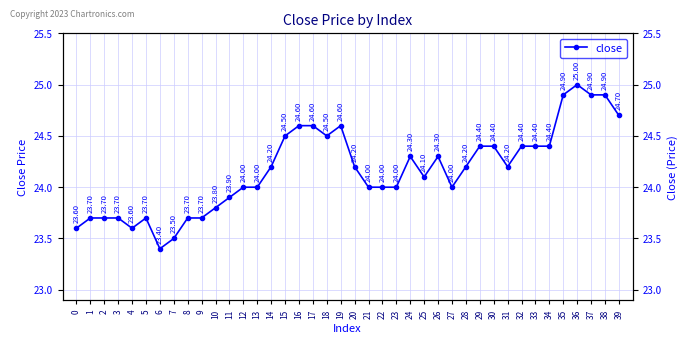

Reading left to right, what are all the values shown in this chart?

0=23.6	1=23.7	2=23.7	3=23.7	4=23.6	5=23.7	6=23.4	7=23.5	8=23.7	9=23.7	10=23.8	11=23.9	12=24.0	13=24.0	14=24.2	15=24.5	16=24.6	17=24.6	18=24.5	19=24.6	20=24.2	21=24.0	22=24.0	23=24.0	24=24.3	25=24.1	26=24.3	27=24.0	28=24.2	29=24.4	30=24.4	31=24.2	32=24.4	33=24.4	34=24.4	35=24.9	36=25.0	37=24.9	38=24.9	39=24.7